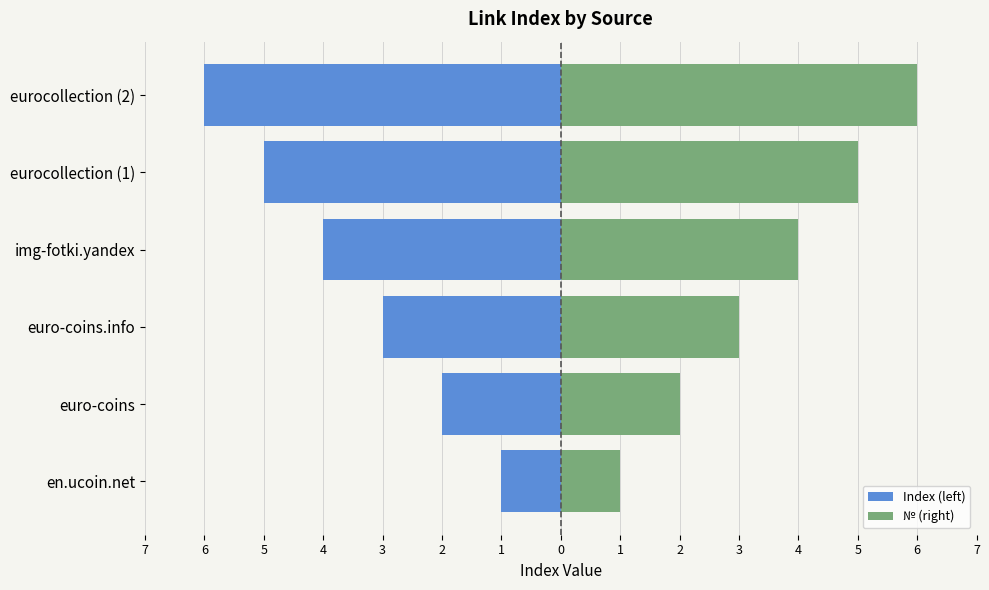

Rank the series by their average value, from highest to lowest.

№ (right), Index (left)